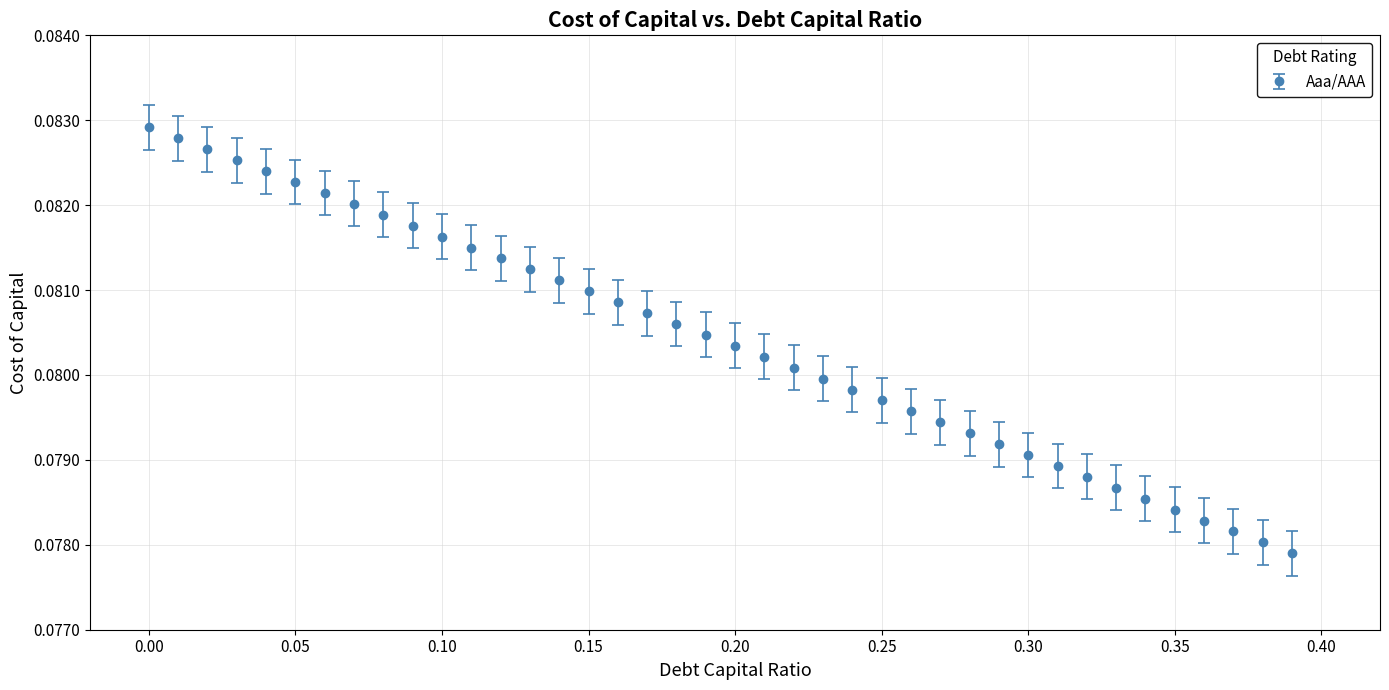

Count the values in the range 0 to 1.

40